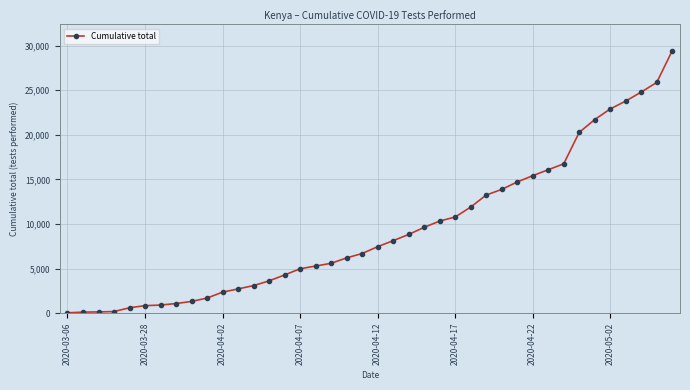

Does the chart have visible grid lines?

Yes